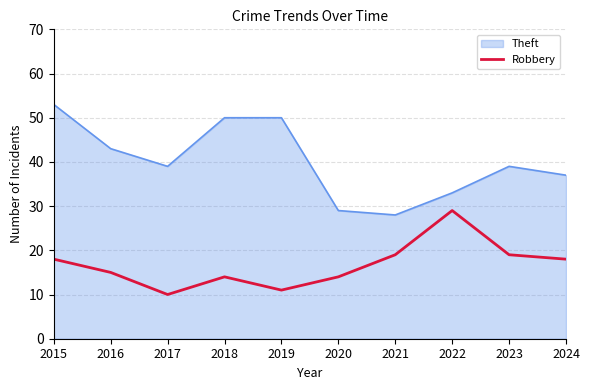

List the series in order of their peak value, lowest first.

Robbery, Theft